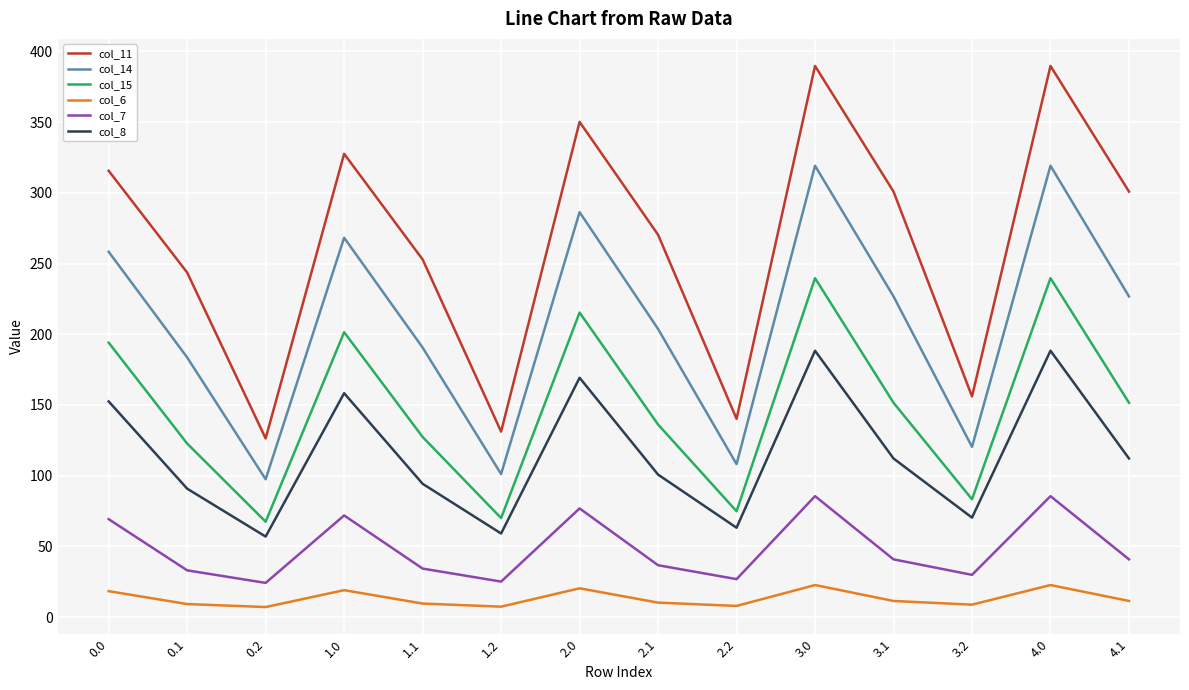

What is the difference between the second highest and minimum values in the col_15 series?

172.1